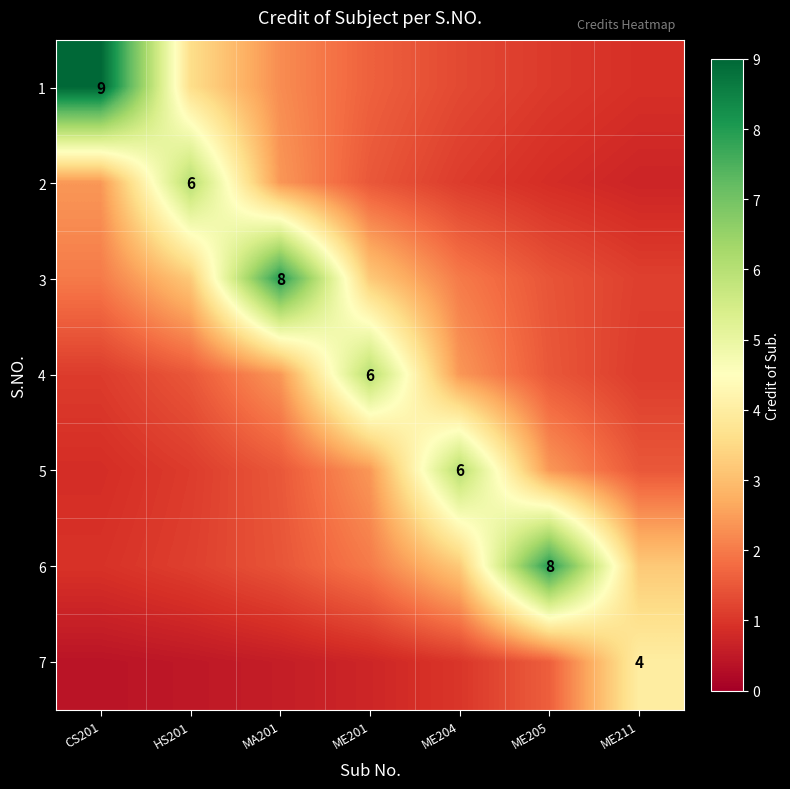

At which label is 3 closest to 4?

HS201